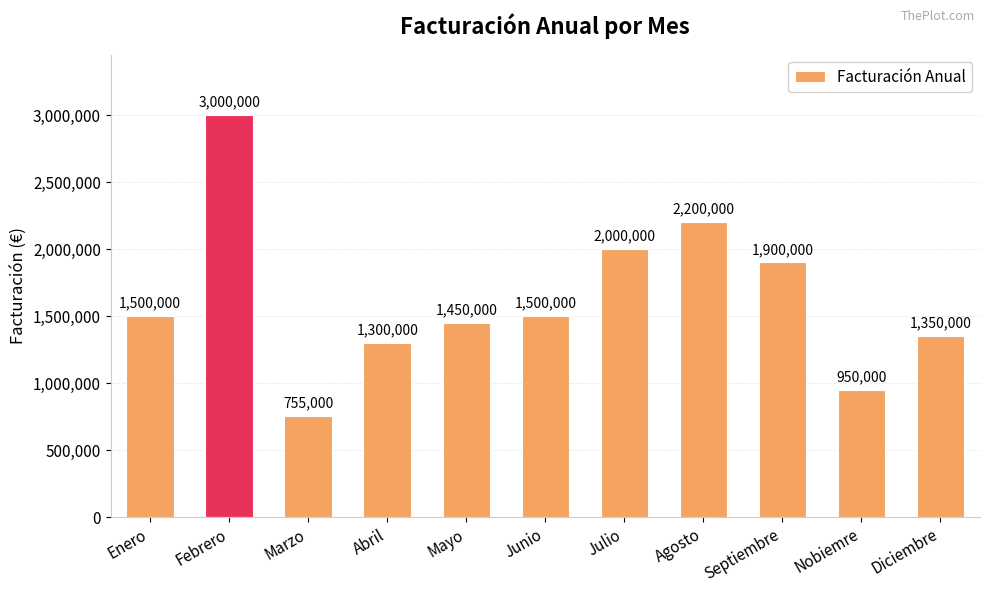

What is the change in value from Abril to Julio?

+700000